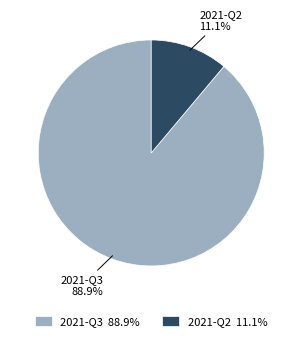

To the nearest percent, what percentage of the pie is 2021-Q2?

11%